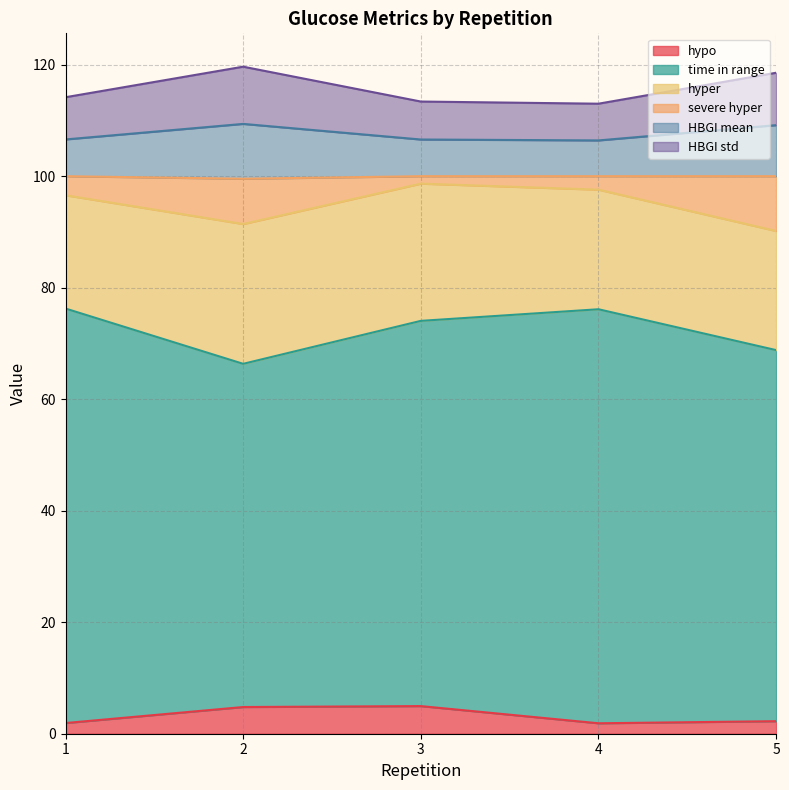

What are all the series names shown in the legend?

hypo, time in range, hyper, severe hyper, HBGI mean, HBGI std